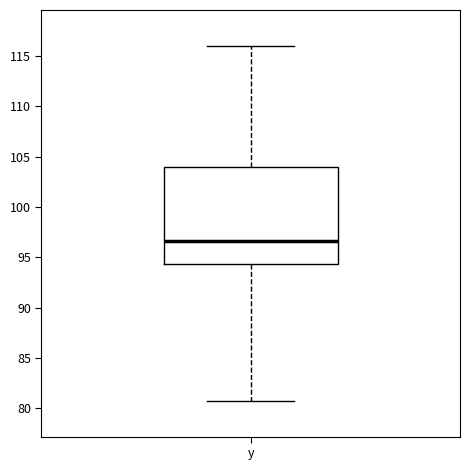

Transcribe this box plot: give where the median line is, the range the box spans, and where the two whiskers end, as read against the y-axis. The values are not printed on the chart, so give them approximately, as read against the axis.

median 96.5, box 94.5 to 104.0, whiskers 80.5 to 116.0